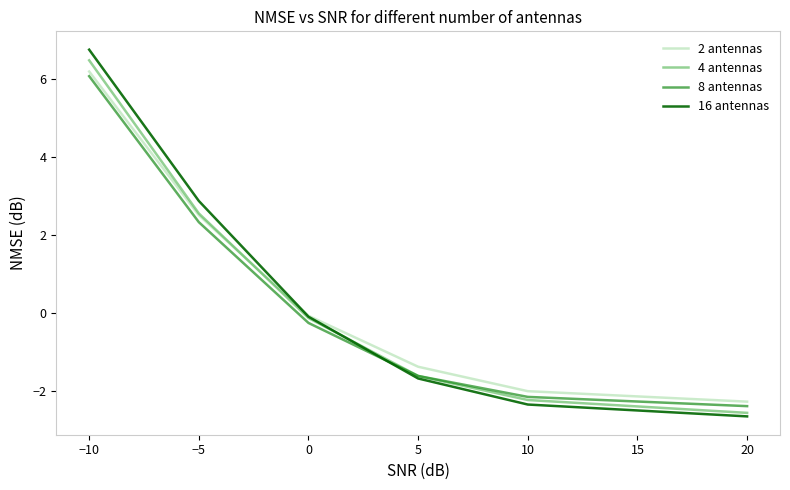

The 4 antennas series shows 1.2 at −10. True or false?

False